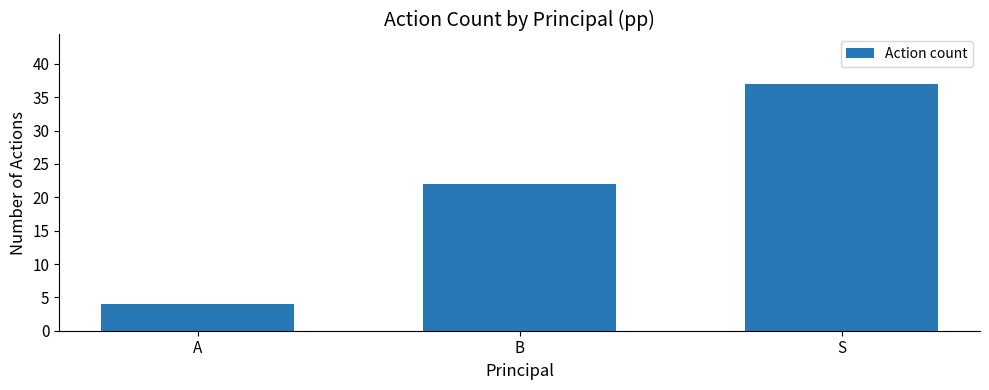

What is the label of the 3rd bar from the left?

S